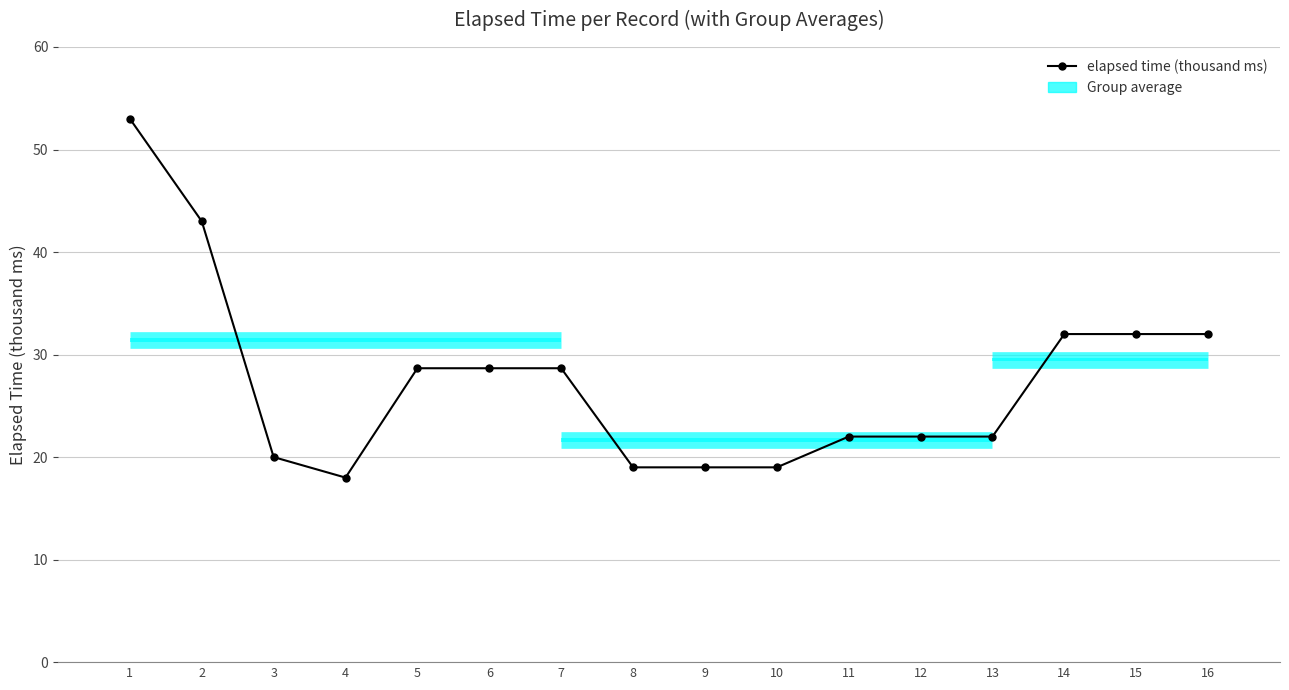

What is the minimum value shown in the chart?

18.0